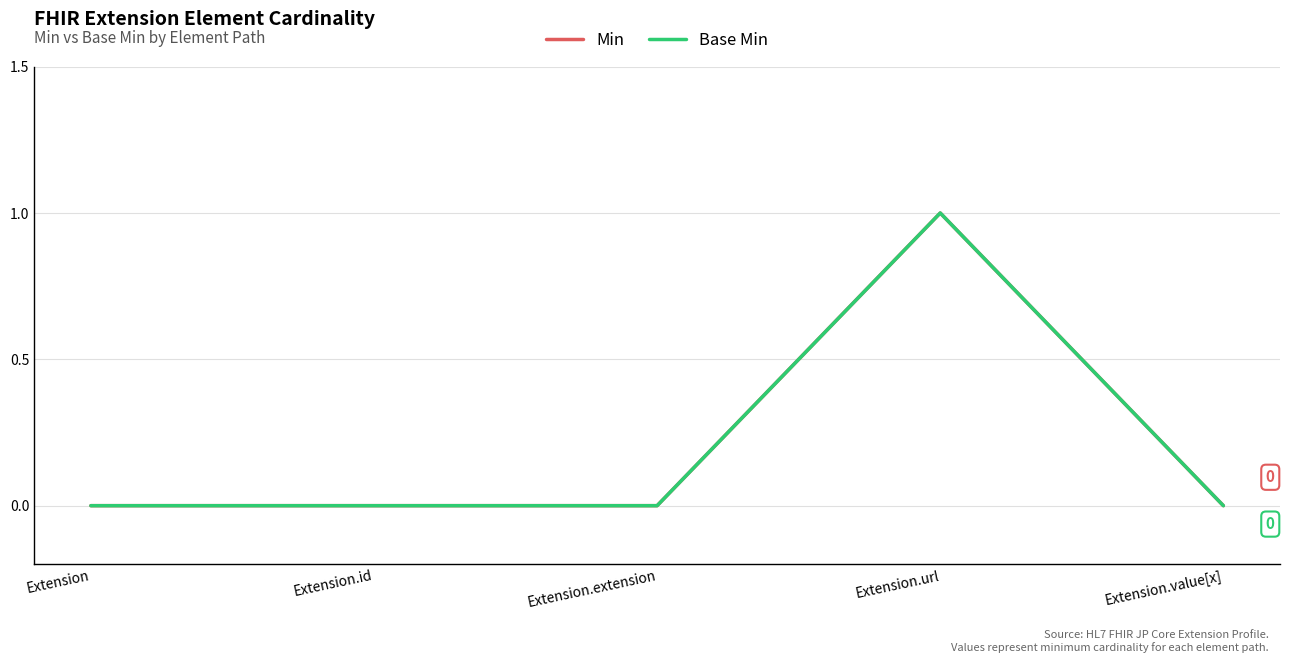

Is this an area chart (filled region under the line)?

No